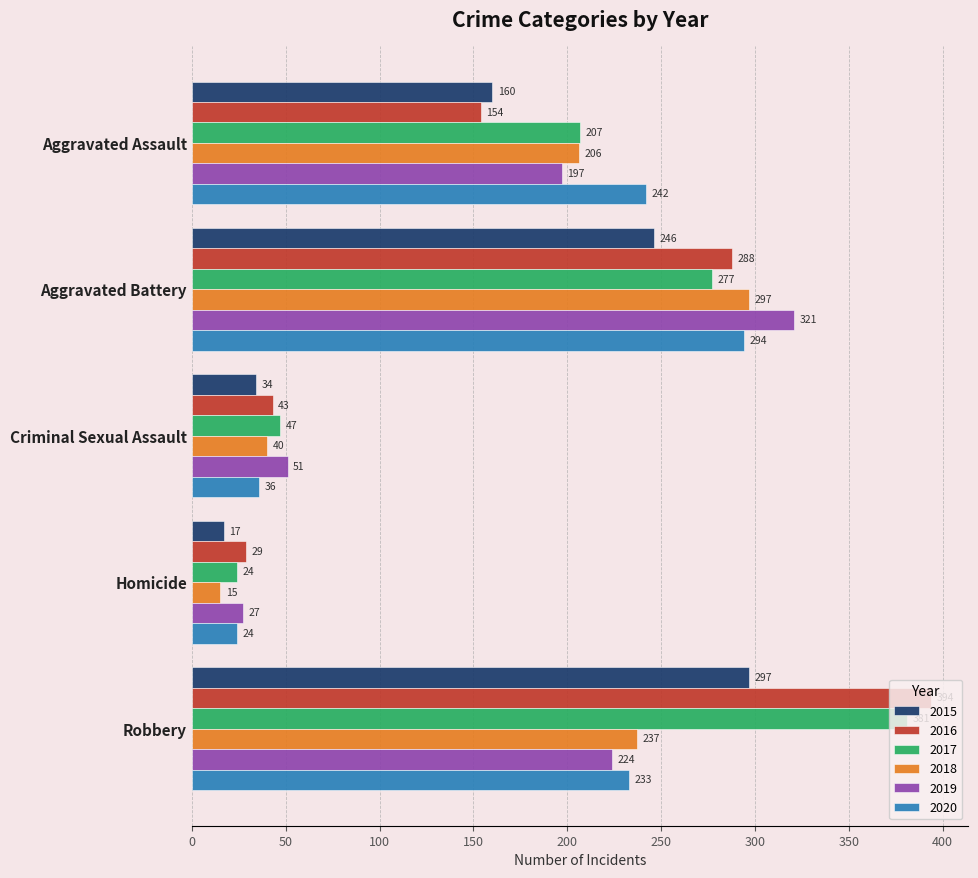

What is the difference between the second highest and second lowest values in the 2018 series?

197